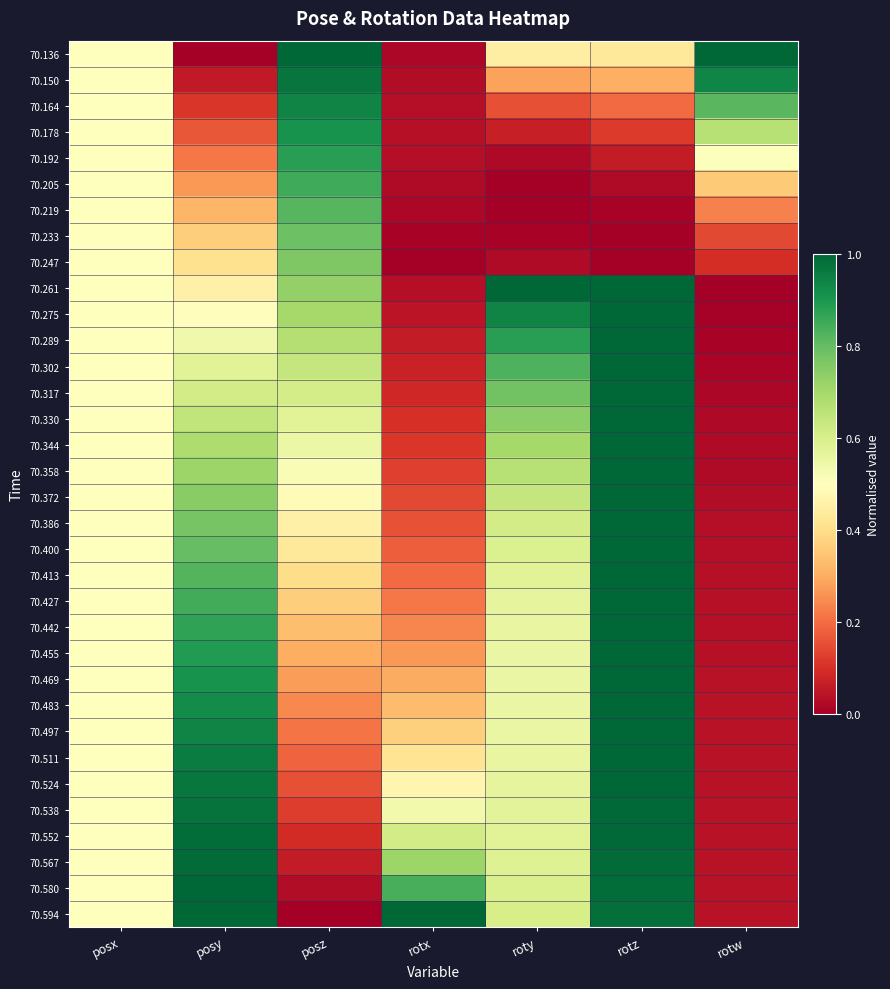

Reading left to right, list all the values displayed in this chart.

70.136: posx=0.5	posy=0.0	posz=1.0	rotx=0.0	roty=0.4	rotz=0.4	rotw=1.0
70.150: posx=0.5	posy=0.1	posz=1.0	rotx=0.0	roty=0.3	rotz=0.3	rotw=0.9
70.164: posx=0.5	posy=0.1	posz=0.9	rotx=0.0	roty=0.2	rotz=0.2	rotw=0.8
70.178: posx=0.5	posy=0.2	posz=0.9	rotx=0.0	roty=0.1	rotz=0.1	rotw=0.7
70.192: posx=0.5	posy=0.2	posz=0.9	rotx=0.0	roty=0.0	rotz=0.1	rotw=0.5
70.205: posx=0.5	posy=0.3	posz=0.9	rotx=0.0	roty=0.0	rotz=0.0	rotw=0.4
70.219: posx=0.5	posy=0.3	posz=0.8	rotx=0.0	roty=0.0	rotz=0.0	rotw=0.2
70.233: posx=0.5	posy=0.4	posz=0.8	rotx=0.0	roty=0.0	rotz=0.0	rotw=0.1
70.247: posx=0.5	posy=0.4	posz=0.8	rotx=0.0	roty=0.0	rotz=0.0	rotw=0.1
70.261: posx=0.5	posy=0.5	posz=0.7	rotx=0.0	roty=1.0	rotz=1.0	rotw=0.0
70.275: posx=0.5	posy=0.5	posz=0.7	rotx=0.0	roty=0.9	rotz=1.0	rotw=0.0
70.289: posx=0.5	posy=0.5	posz=0.7	rotx=0.1	roty=0.9	rotz=1.0	rotw=0.0
70.302: posx=0.5	posy=0.6	posz=0.6	rotx=0.1	roty=0.8	rotz=1.0	rotw=0.0
70.317: posx=0.5	posy=0.6	posz=0.6	rotx=0.1	roty=0.8	rotz=1.0	rotw=0.0
70.330: posx=0.5	posy=0.6	posz=0.6	rotx=0.1	roty=0.7	rotz=1.0	rotw=0.0
70.344: posx=0.5	posy=0.7	posz=0.5	rotx=0.1	roty=0.7	rotz=1.0	rotw=0.0
70.358: posx=0.5	posy=0.7	posz=0.5	rotx=0.1	roty=0.7	rotz=1.0	rotw=0.0
70.372: posx=0.5	posy=0.7	posz=0.5	rotx=0.1	roty=0.6	rotz=1.0	rotw=0.0
70.386: posx=0.5	posy=0.8	posz=0.5	rotx=0.2	roty=0.6	rotz=1.0	rotw=0.0
70.400: posx=0.5	posy=0.8	posz=0.4	rotx=0.2	roty=0.6	rotz=1.0	rotw=0.0
70.413: posx=0.5	posy=0.8	posz=0.4	rotx=0.2	roty=0.6	rotz=1.0	rotw=0.0
70.427: posx=0.5	posy=0.8	posz=0.4	rotx=0.2	roty=0.6	rotz=1.0	rotw=0.0
70.442: posx=0.5	posy=0.9	posz=0.3	rotx=0.2	roty=0.6	rotz=1.0	rotw=0.0
70.455: posx=0.5	posy=0.9	posz=0.3	rotx=0.3	roty=0.6	rotz=1.0	rotw=0.0
70.469: posx=0.5	posy=0.9	posz=0.3	rotx=0.3	roty=0.6	rotz=1.0	rotw=0.0
70.483: posx=0.5	posy=0.9	posz=0.2	rotx=0.3	roty=0.6	rotz=1.0	rotw=0.0
70.497: posx=0.5	posy=0.9	posz=0.2	rotx=0.4	roty=0.6	rotz=1.0	rotw=0.0
70.511: posx=0.5	posy=1.0	posz=0.2	rotx=0.4	roty=0.6	rotz=1.0	rotw=0.0
70.524: posx=0.5	posy=1.0	posz=0.2	rotx=0.5	roty=0.6	rotz=1.0	rotw=0.0
70.538: posx=0.5	posy=1.0	posz=0.1	rotx=0.5	roty=0.6	rotz=1.0	rotw=0.0
70.552: posx=0.5	posy=1.0	posz=0.1	rotx=0.6	roty=0.6	rotz=1.0	rotw=0.0
70.567: posx=0.5	posy=1.0	posz=0.1	rotx=0.7	roty=0.6	rotz=1.0	rotw=0.0
70.580: posx=0.5	posy=1.0	posz=0.0	rotx=0.8	roty=0.6	rotz=1.0	rotw=0.0
70.594: posx=0.5	posy=1.0	posz=0.0	rotx=1.0	roty=0.6	rotz=1.0	rotw=0.0